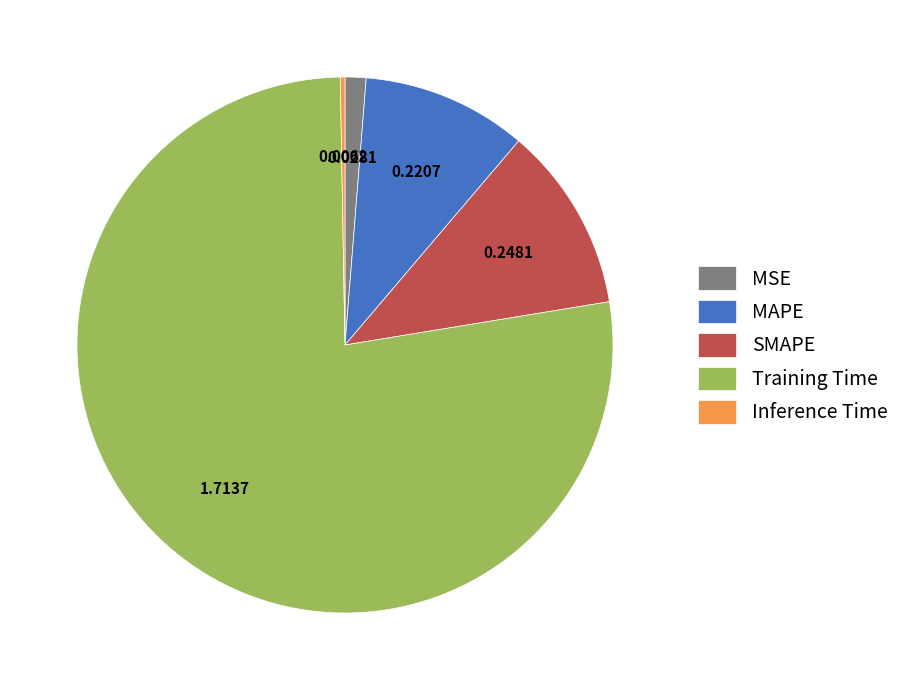

What is the largest slice in the pie chart?

Training Time